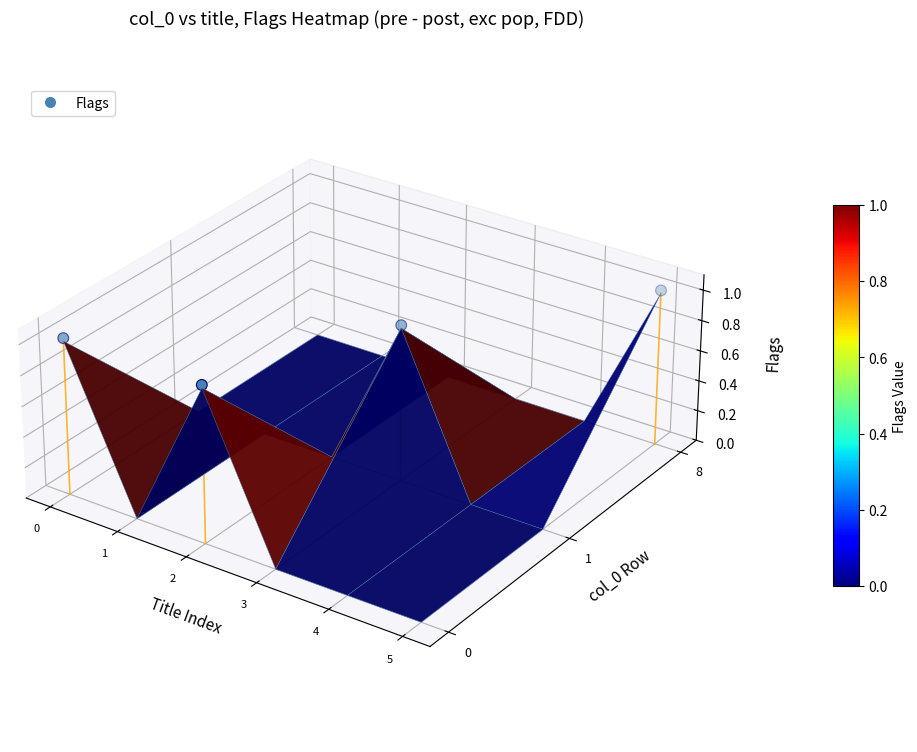

List the labels in order of value, largest first.

3, 2, 0, 1